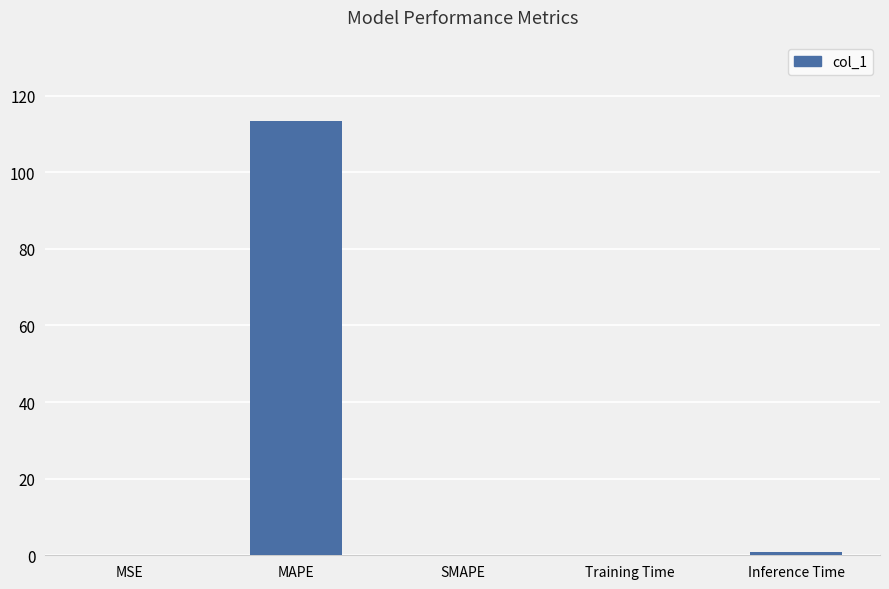

Between MAPE and MSE, which is larger?

MAPE